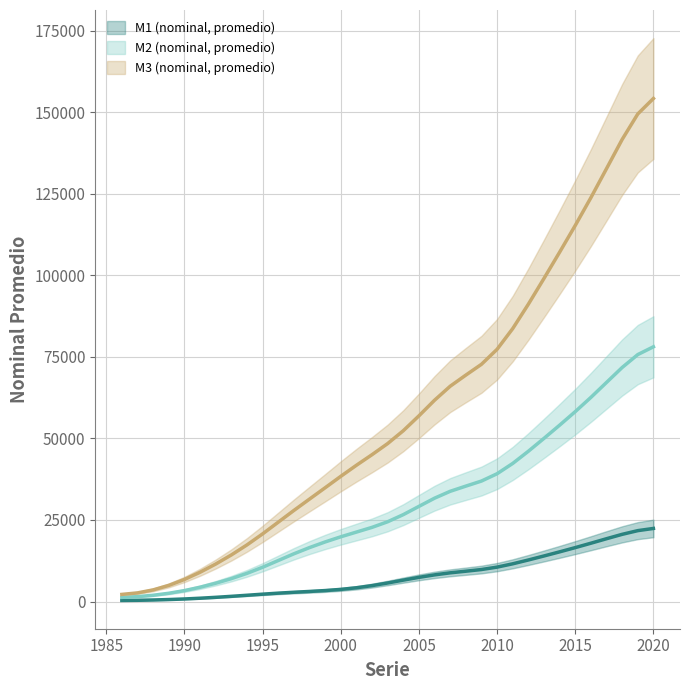

What is the approximate value of M3 (nominal, promedio) at 2019?

149431.5